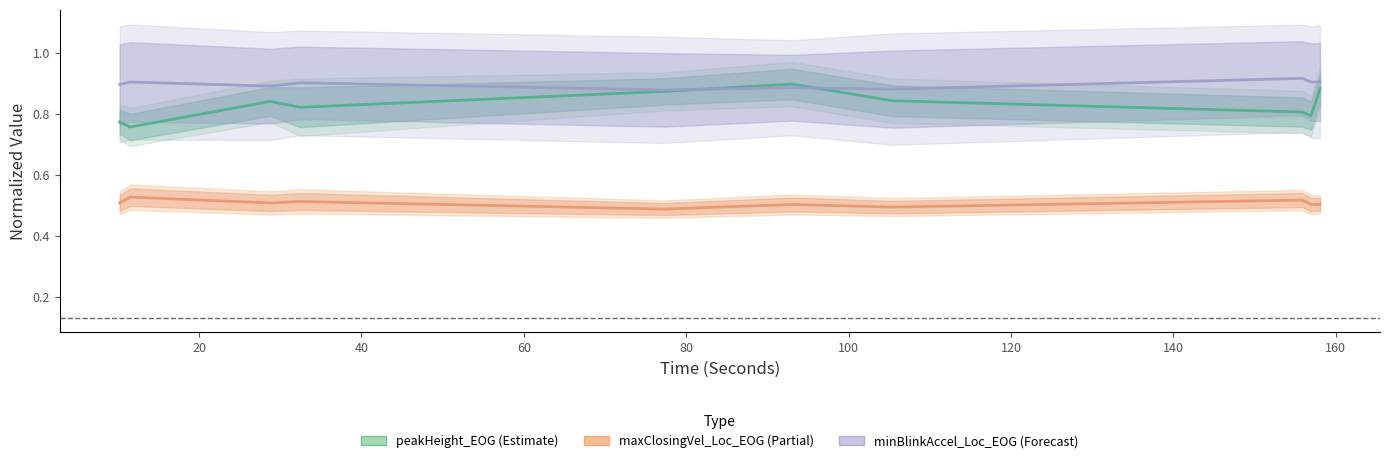

At which label is minBlinkAccel_Loc_EOG closest to 0?

80